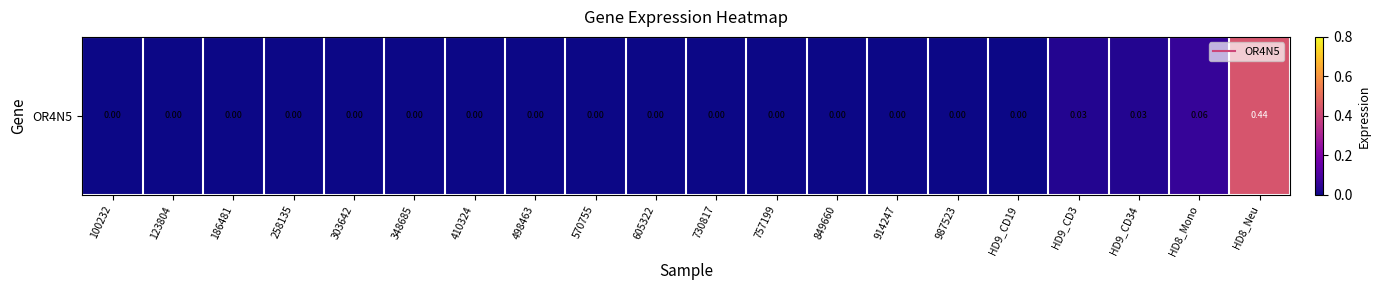

Reading left to right, list all the values displayed in this chart.

100232=0.0	123804=0.0	186481=0.0	258135=0.0	303642=0.0	348685=0.0	410324=0.0	498463=0.0	570755=0.0	605322=0.0	730817=0.0	757199=0.0	849660=0.0	914247=0.0	987523=0.0	HD9_CD19=0.0	HD9_CD3=0.0	HD9_CD34=0.0	HD8_Mono=0.1	HD8_Neu=0.4